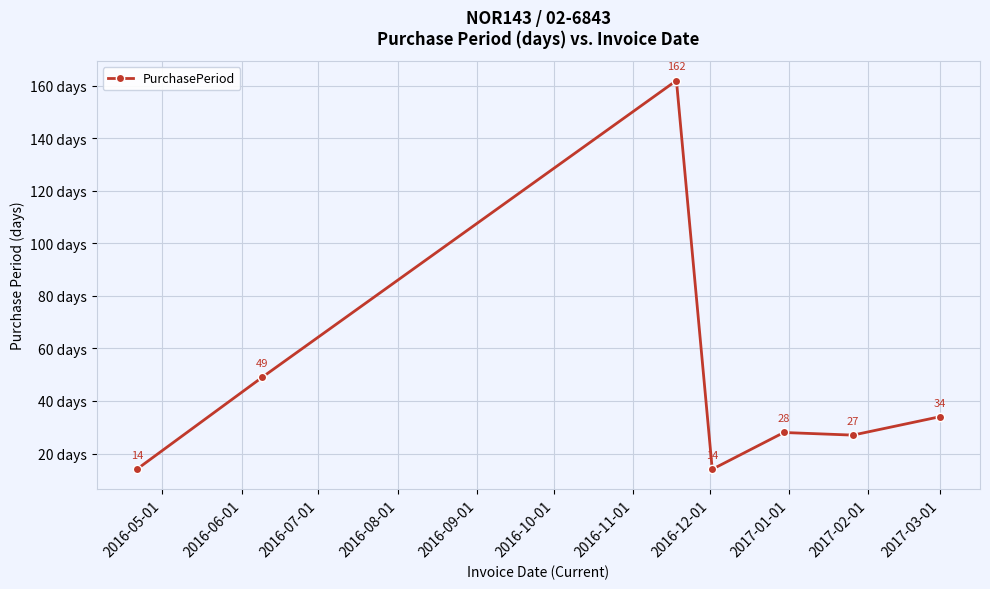

Does the chart display data point markers on the line(s)?

Yes